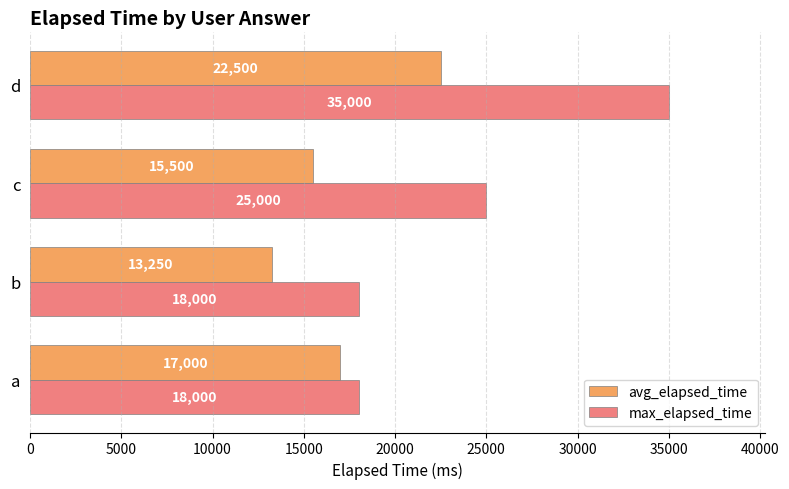

Is it true that max_elapsed_time equals 25000 at c?

True